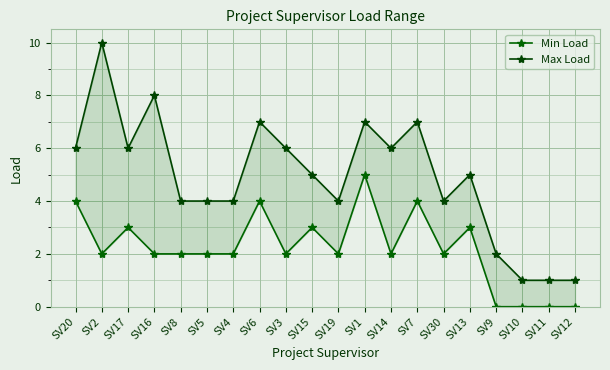

Reading left to right, what are all the values shown in this chart?

Min Load: SV20=4	SV2=2	SV17=3	SV16=2	SV8=2	SV5=2	SV4=2	SV6=4	SV3=2	SV15=3	SV19=2	SV1=5	SV14=2	SV7=4	SV30=2	SV13=3	SV9=0	SV10=0	SV11=0	SV12=0
Max Load: SV20=6	SV2=10	SV17=6	SV16=8	SV8=4	SV5=4	SV4=4	SV6=7	SV3=6	SV15=5	SV19=4	SV1=7	SV14=6	SV7=7	SV30=4	SV13=5	SV9=2	SV10=1	SV11=1	SV12=1